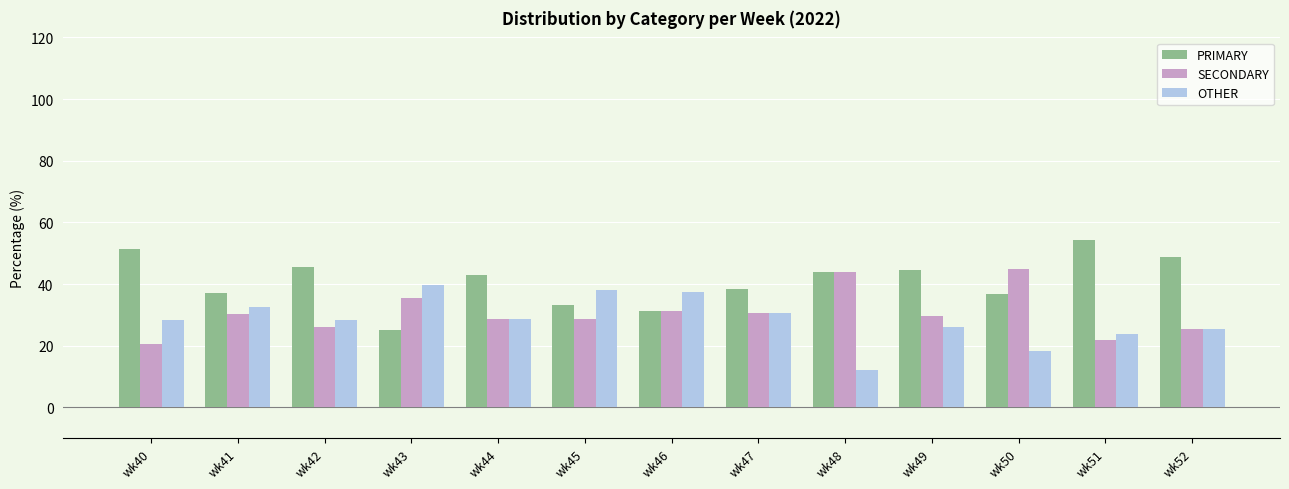

What are all the series names shown in the legend?

PRIMARY, SECONDARY, OTHER